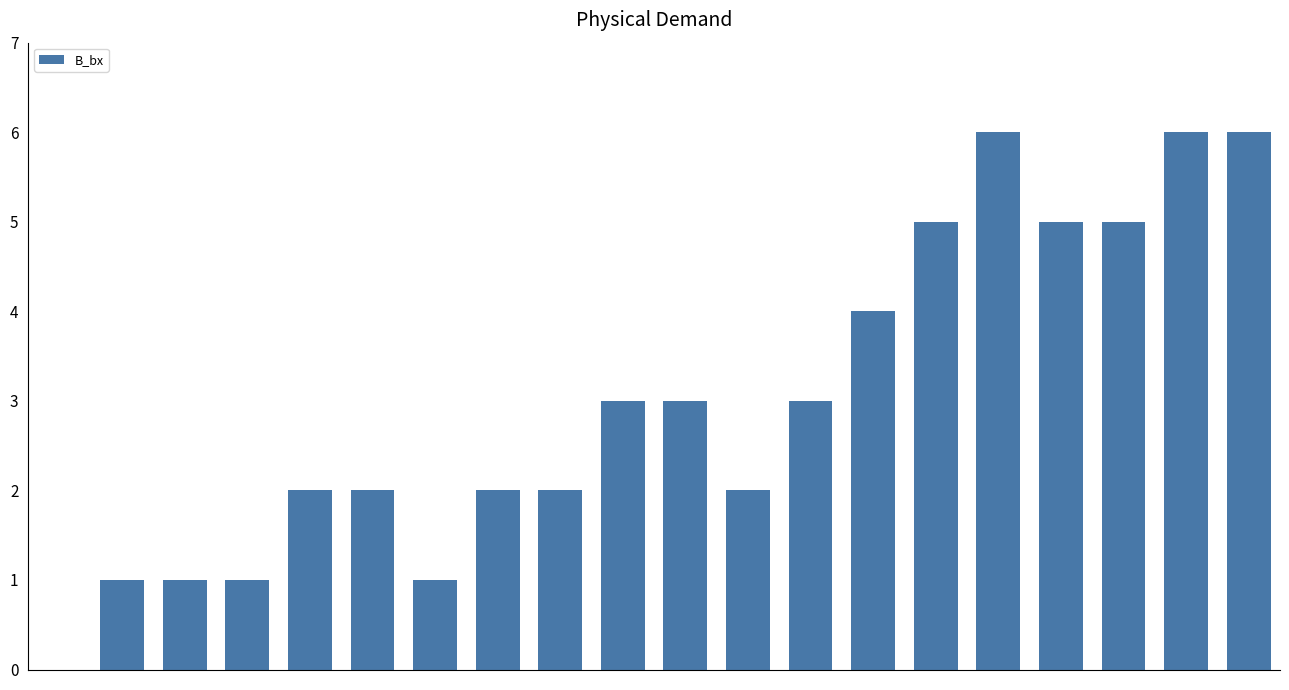

What is the sum of all values?

60